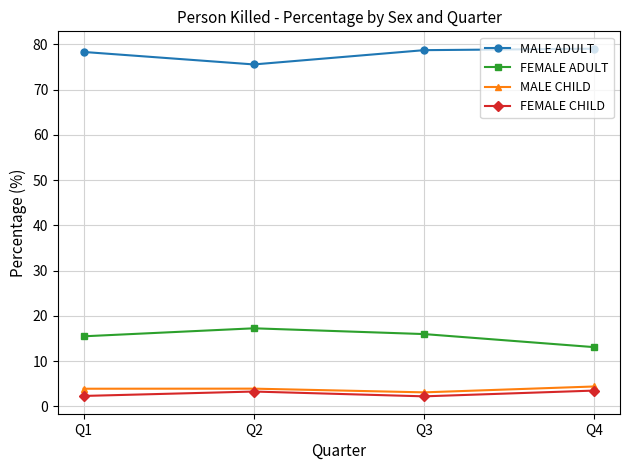

What is the lowest value of the MALE ADULT series?

75.6